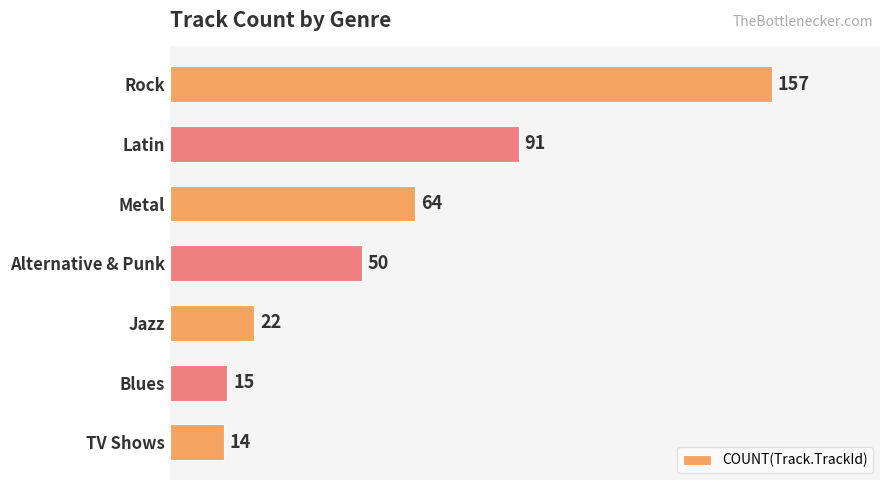

Rank the categories by value from highest to lowest.

Rock, Latin, Metal, Alternative & Punk, Jazz, Blues, TV Shows